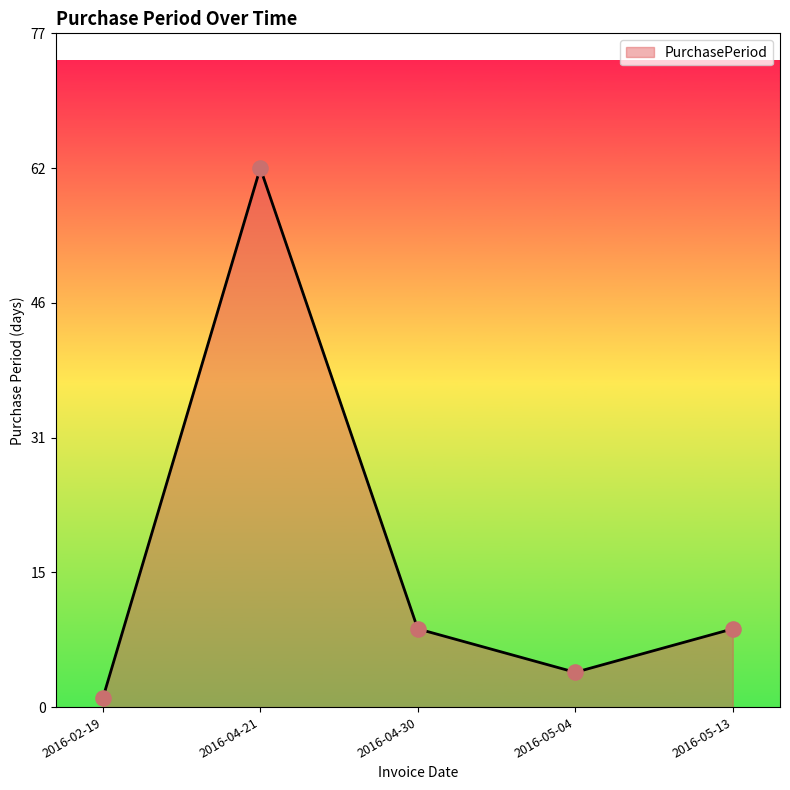

What is the change in value from 2016-02-19 to 2016-05-13?

+8